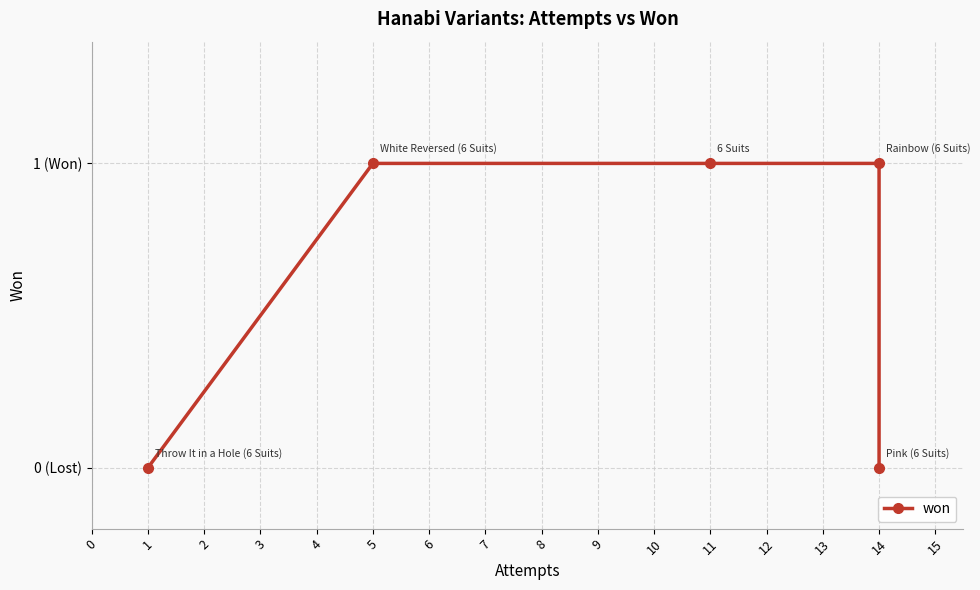

True or false: the data has more than 0 interior local peaks.

False